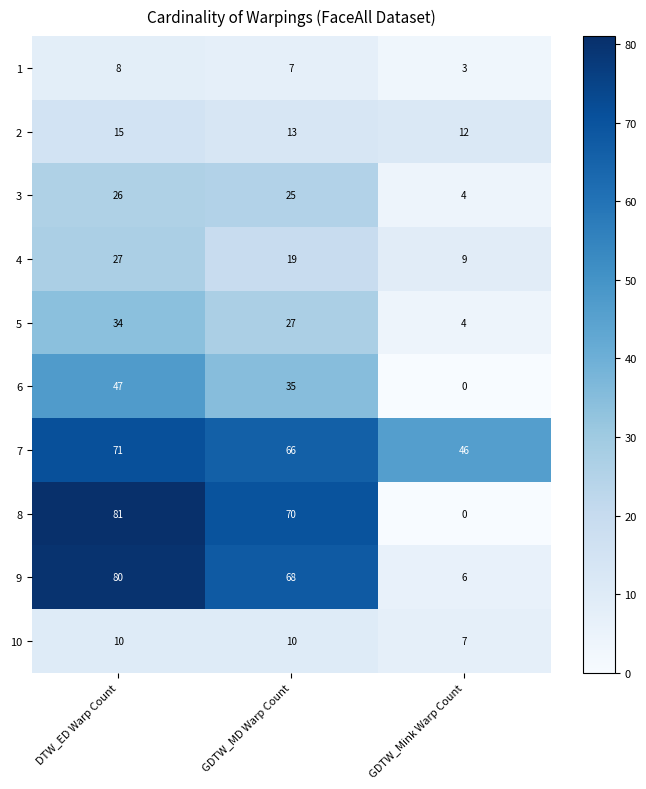

Which series changed the most between DTW_ED Warp Count and GDTW_Mink Warp Count?

8